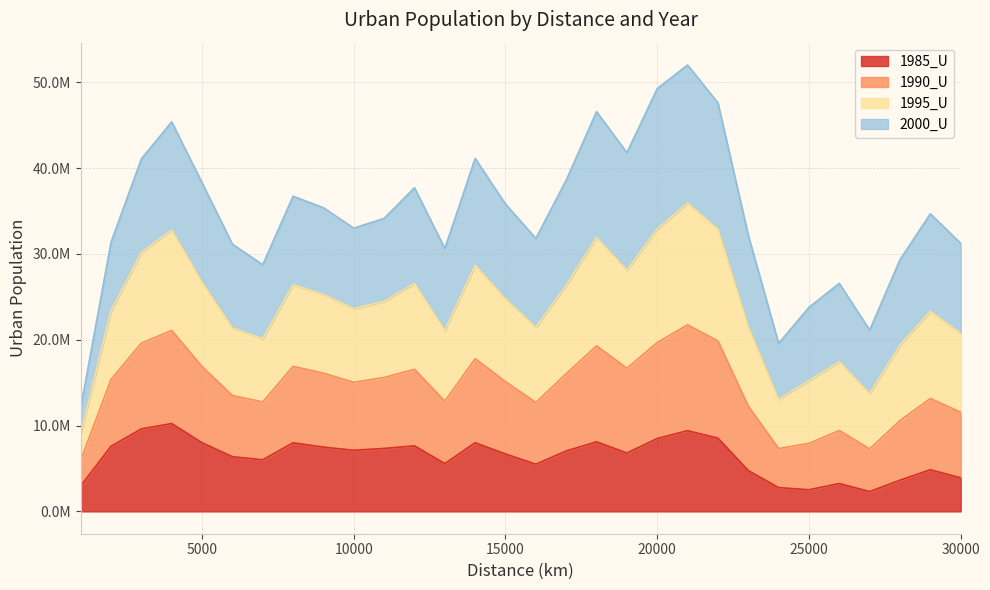

Is the value of 1985_U at 13000 greater than the value of 1990_U at 16000?

No